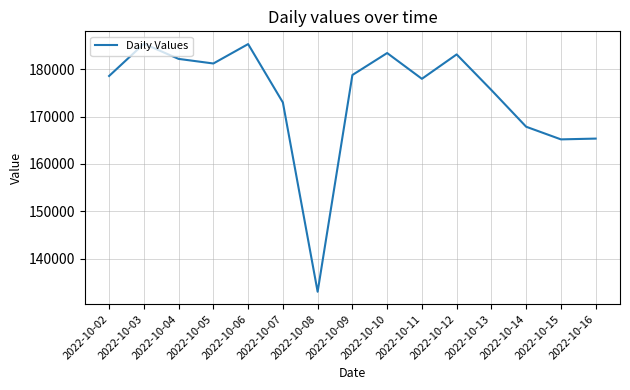

What is the change in value from 2022-10-03 to 2022-10-12?

-2257